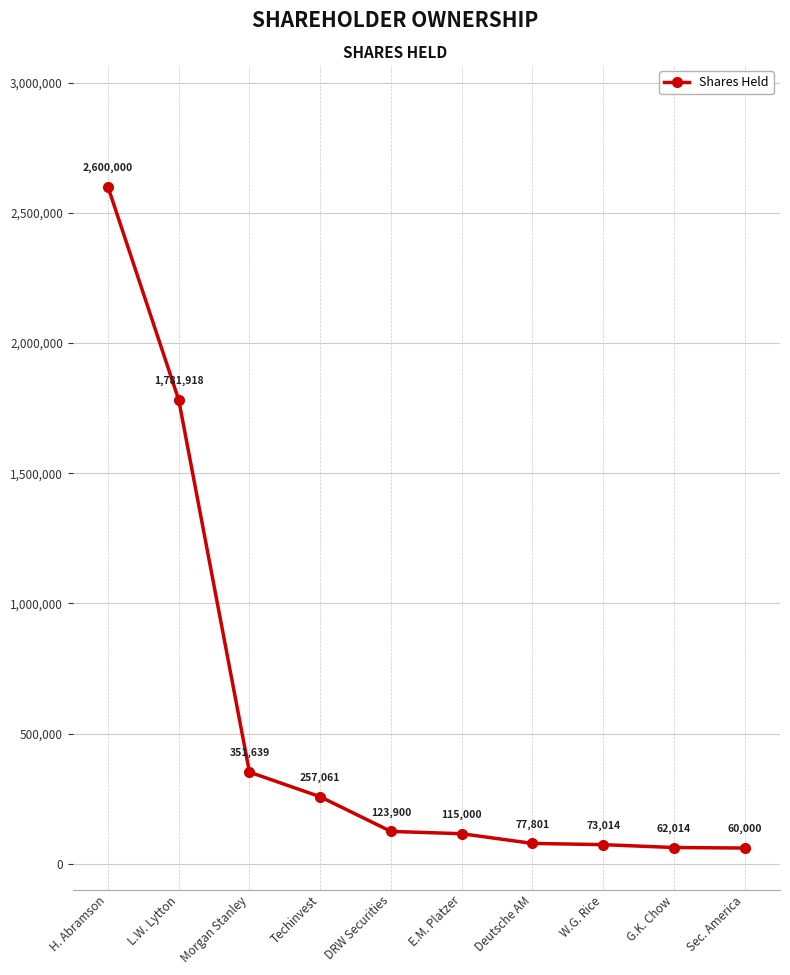

Reading left to right, extract all data points from this chart.

H. Abramson=2600000	L.W. Lytton=1781918	Morgan Stanley=351639	Techinvest=257061	DRW Securities=123900	E.M. Platzer=115000	Deutsche AM=77801	W.G. Rice=73014	G.K. Chow=62014	Sec. America=60000